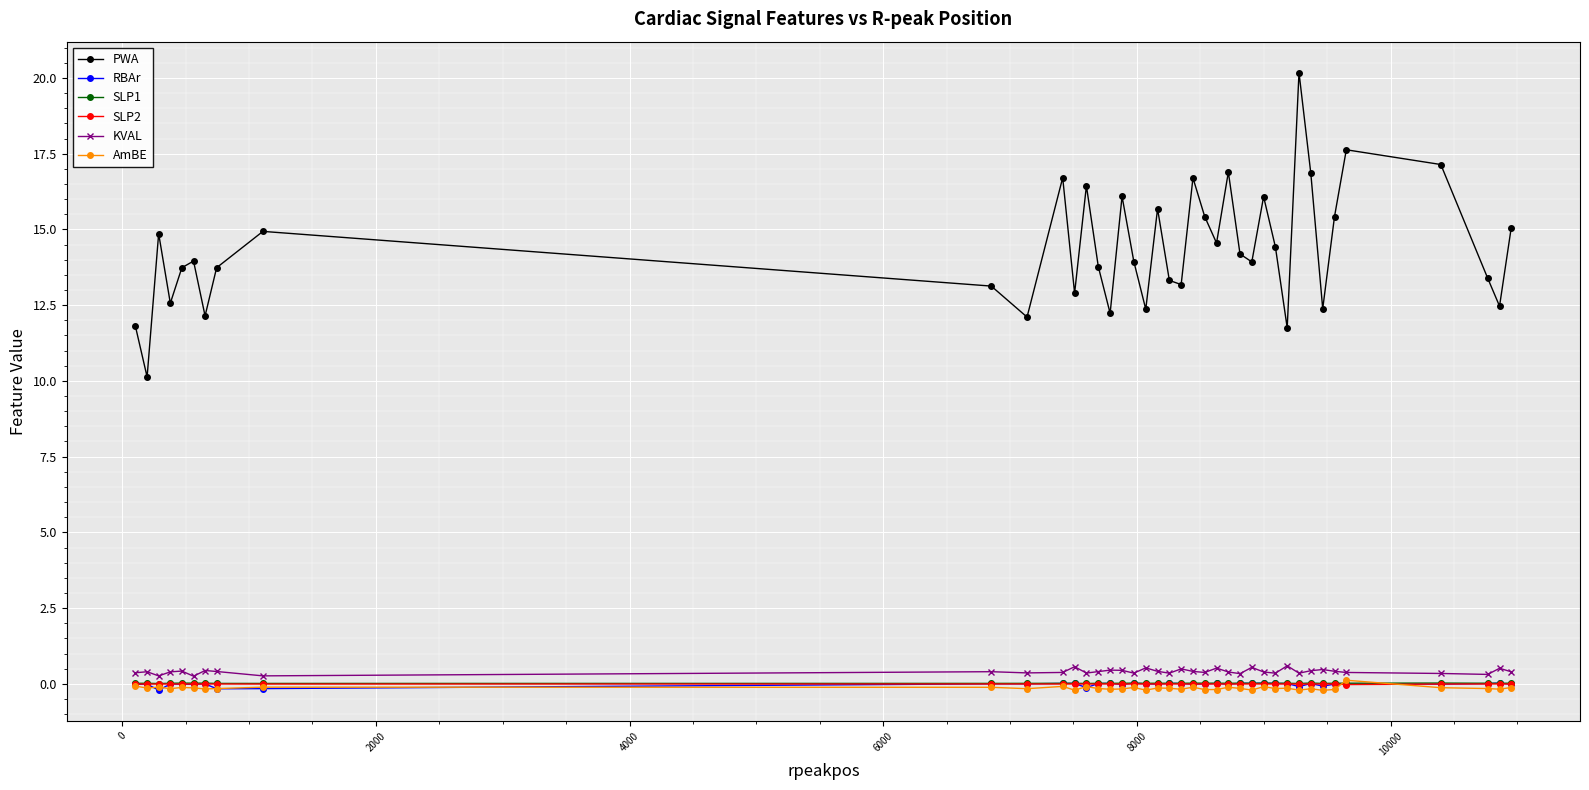

Which series has the widest spread of values?

PWA